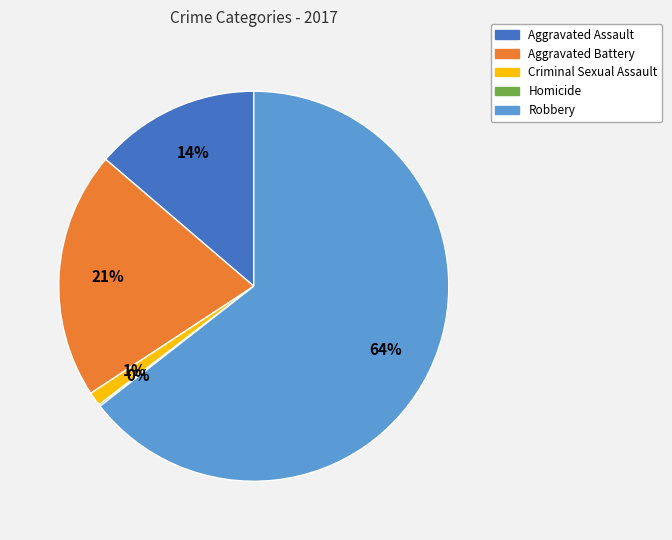

Which has a higher value, Aggravated Assault or Aggravated Battery?

Aggravated Battery